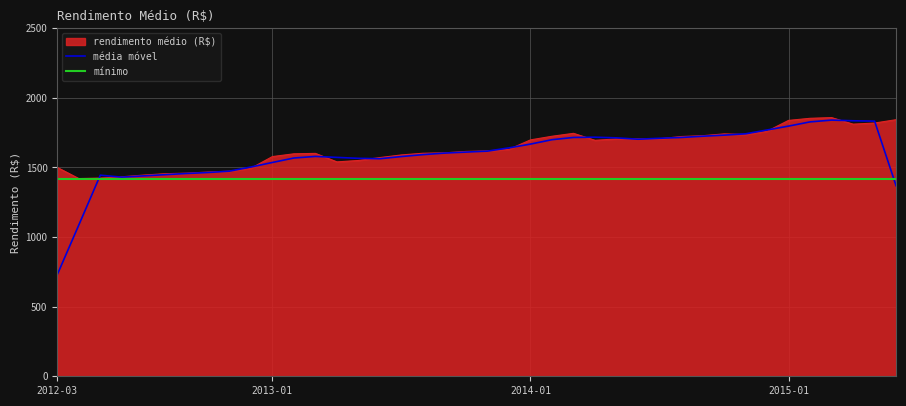

What is the smallest value displayed?

730.0